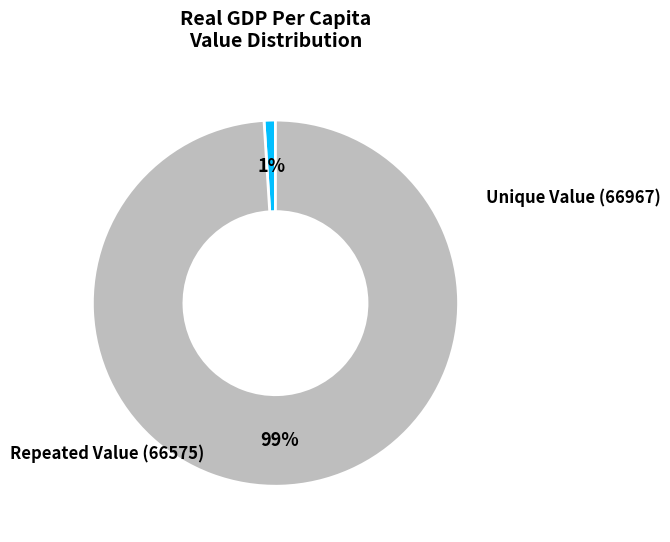

To the nearest percent, what is the average slice percentage?

50%